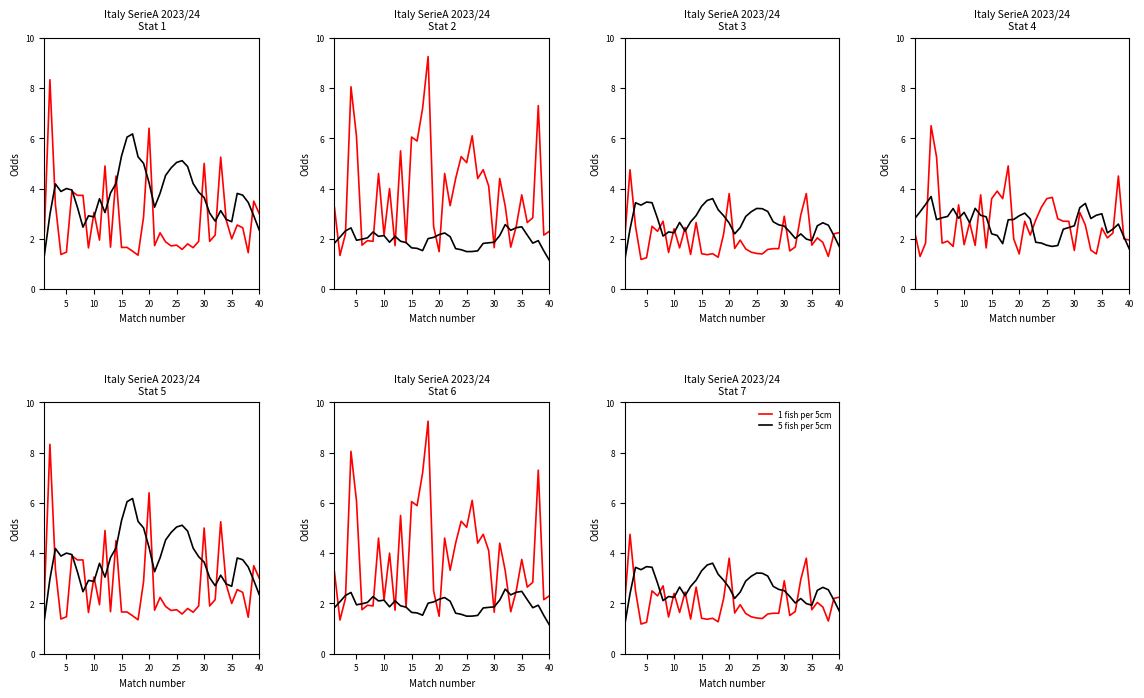

What are all the series names shown in the legend?

1 fish per 5cm, 5 fish per 5cm